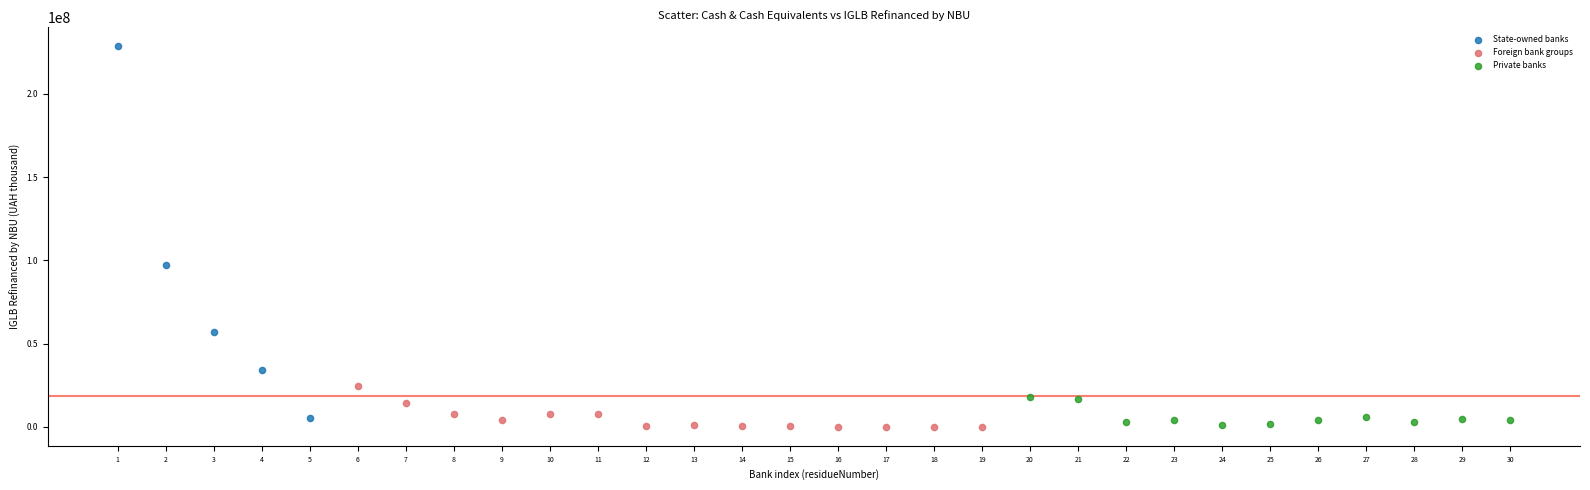

Which series contains the highest Y value?

State-owned banks